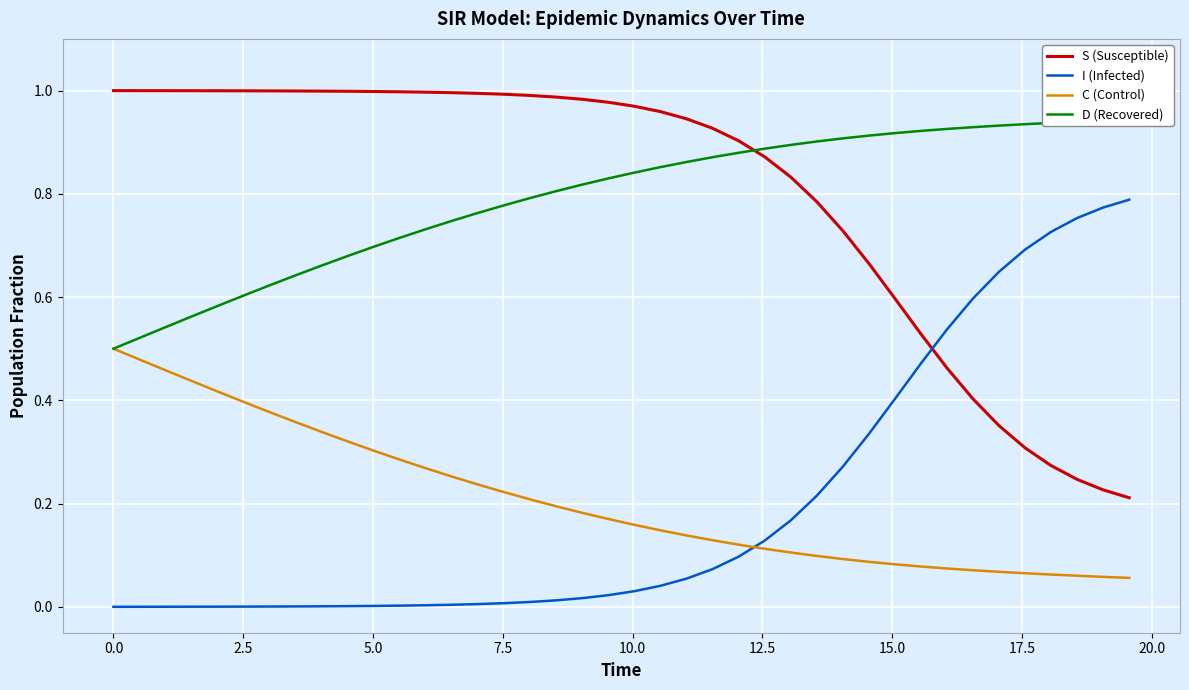

True or false: S (Susceptible) and C (Control) cross at least once.

False